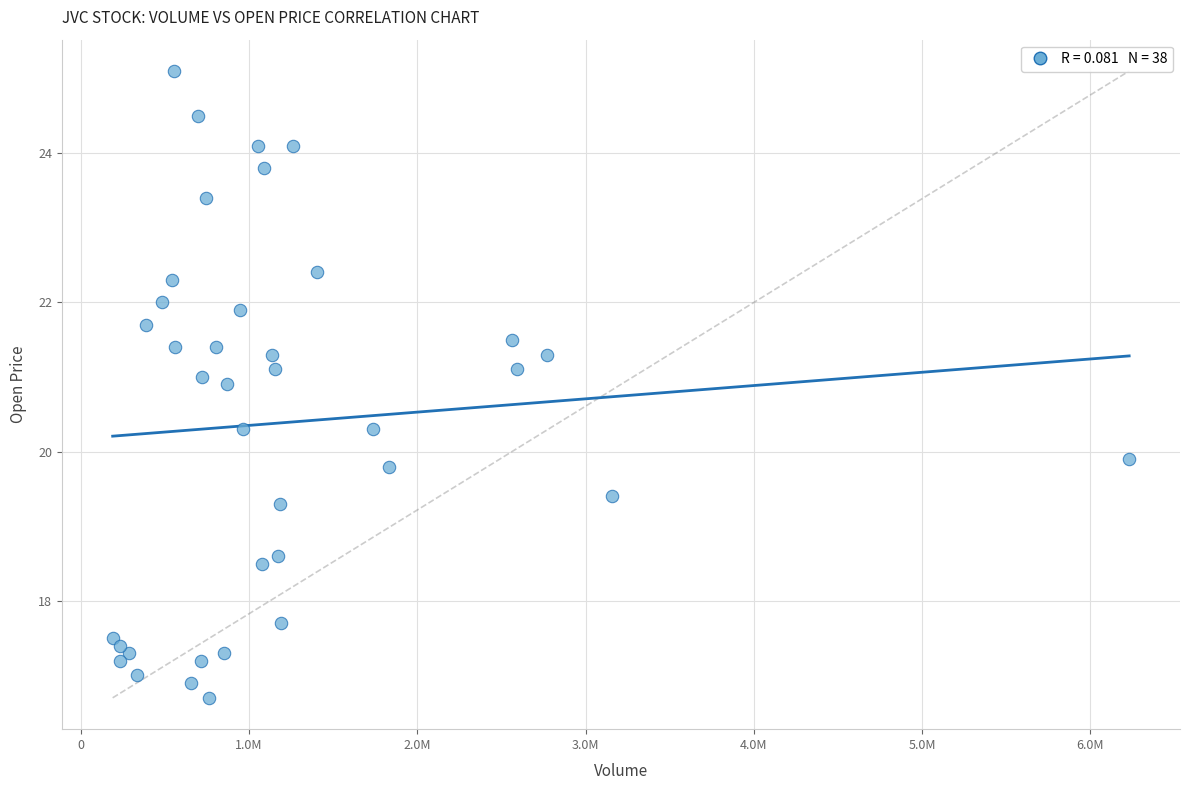

What is the range of X values (max minus min)?

6040290.0